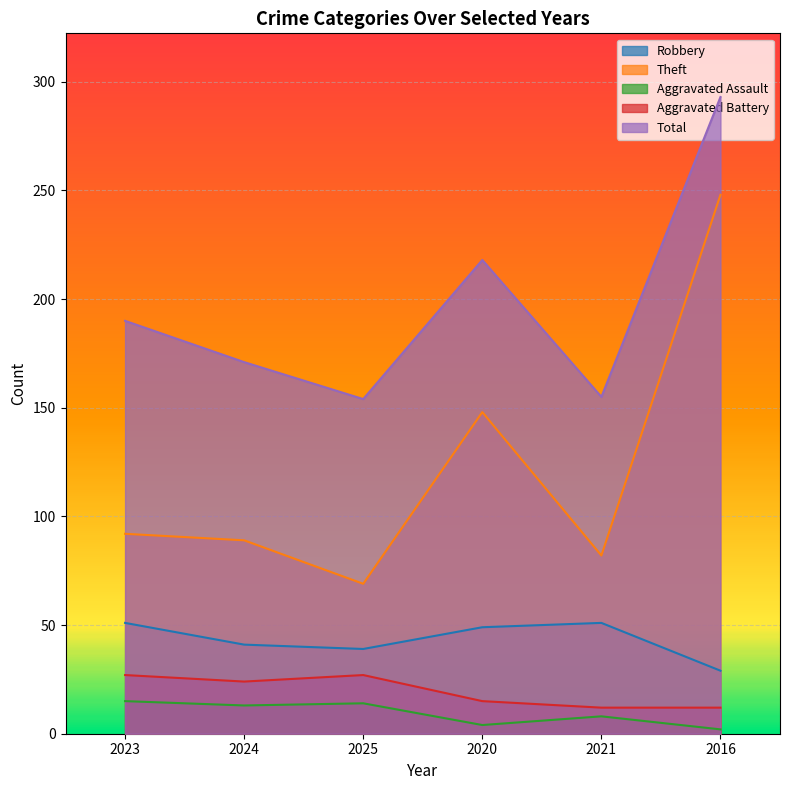

True or false: Aggravated Assault and Robbery intersect in this chart.

False